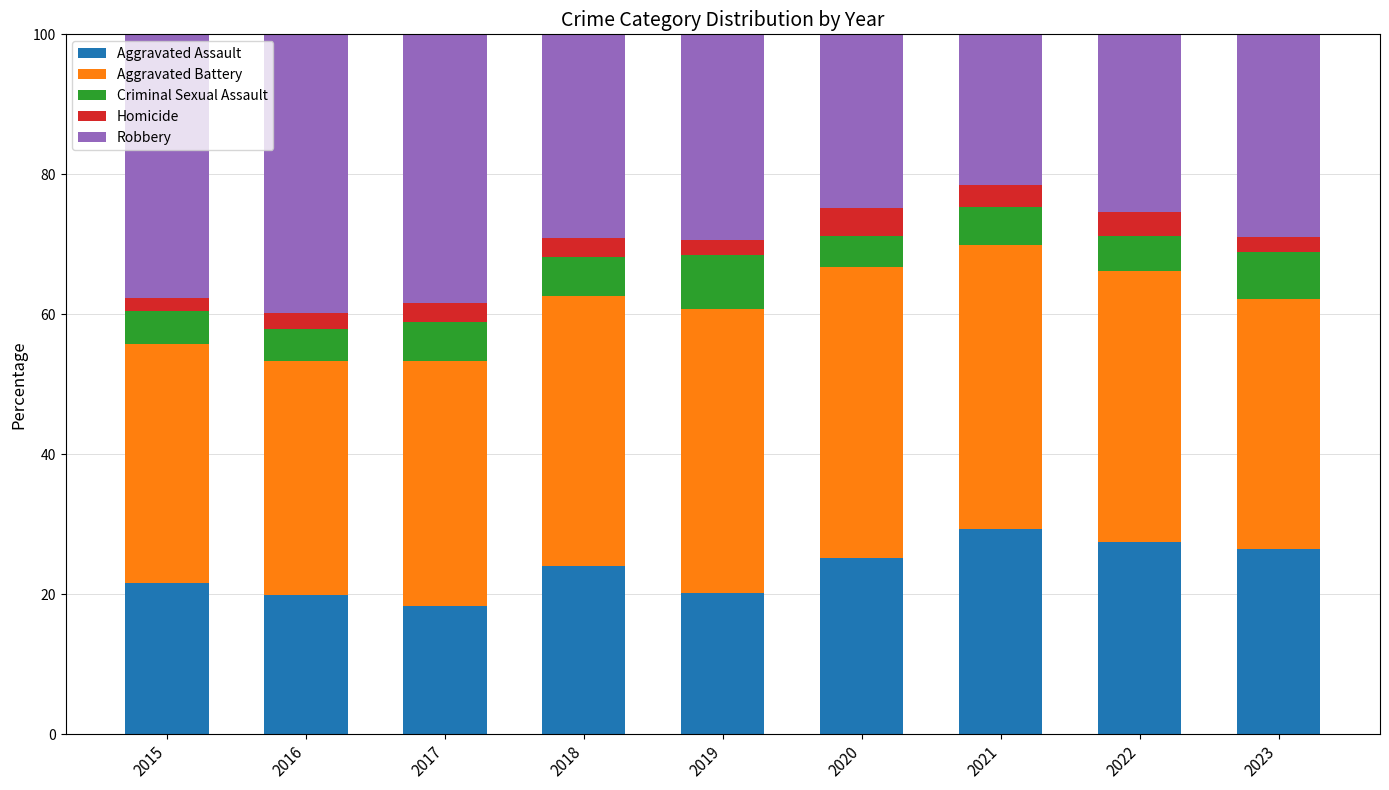

The Aggravated Assault series shows 12.8 at 2019. True or false?

False